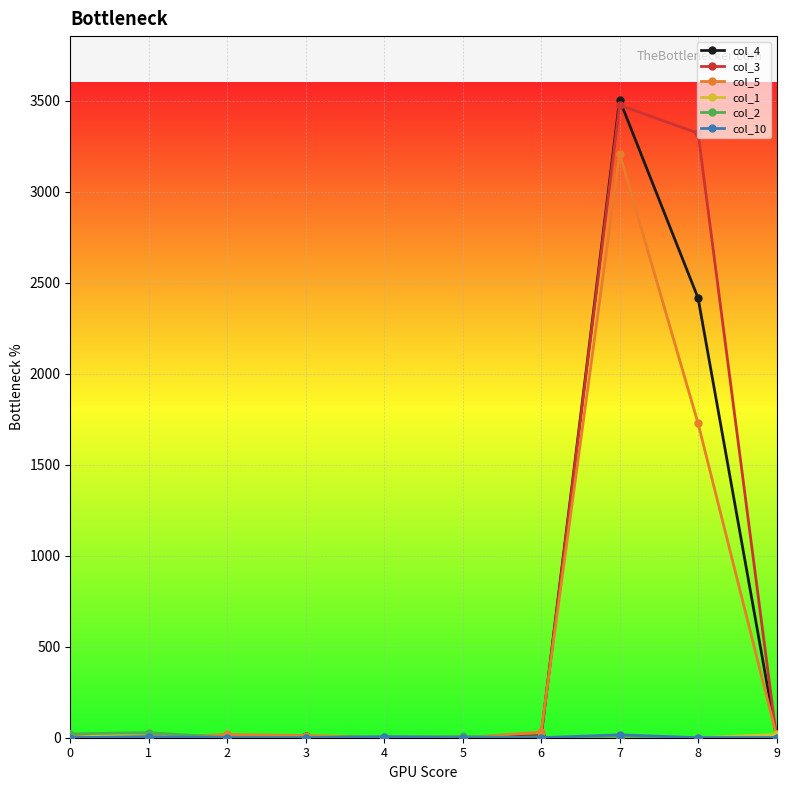

Count the number of categories in the chart.

10